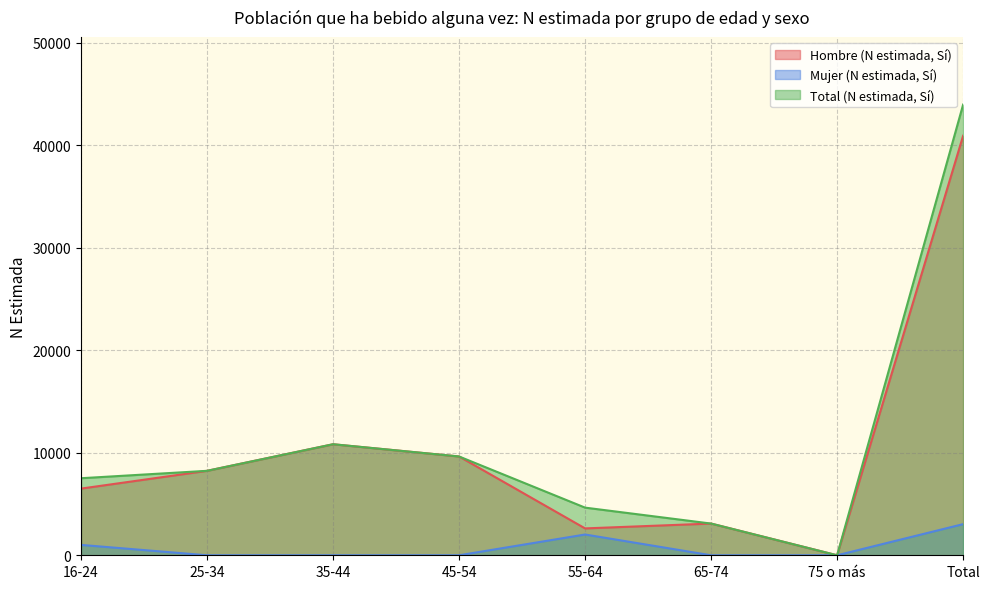

The Hombre (N estimada, Sí) series shows 9636 at 45-54. True or false?

True